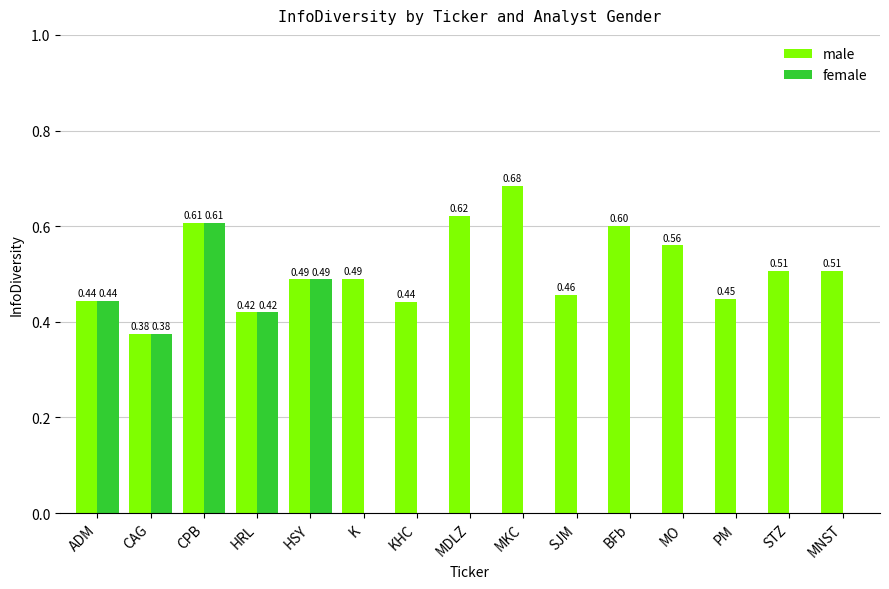

What is the sum of all female values?

2.3